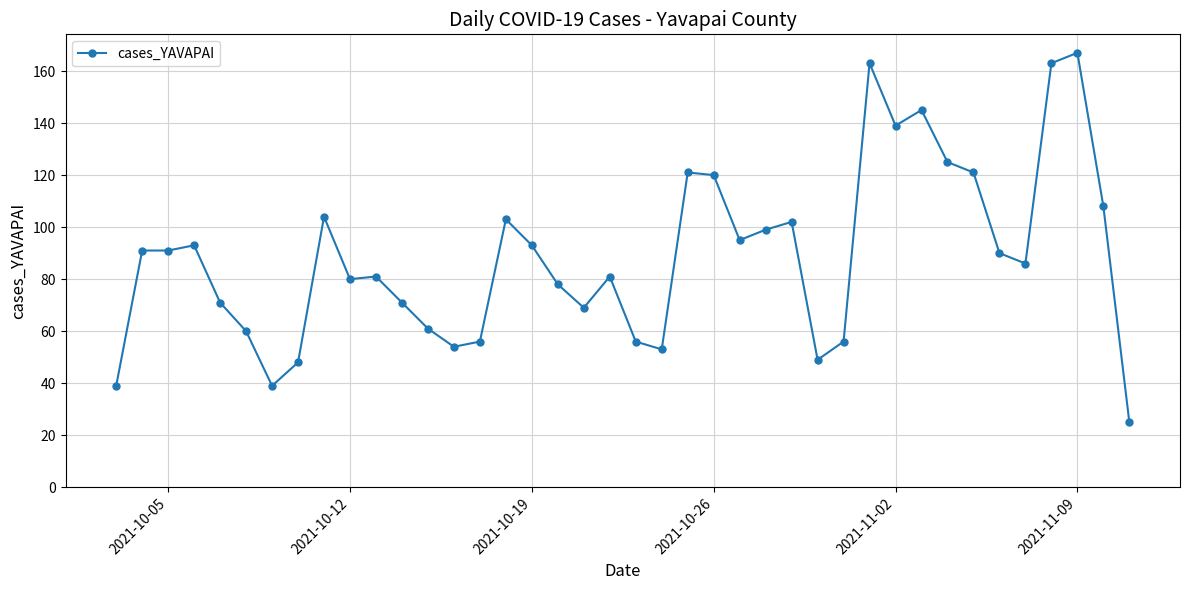

What is the greatest value displayed?

167